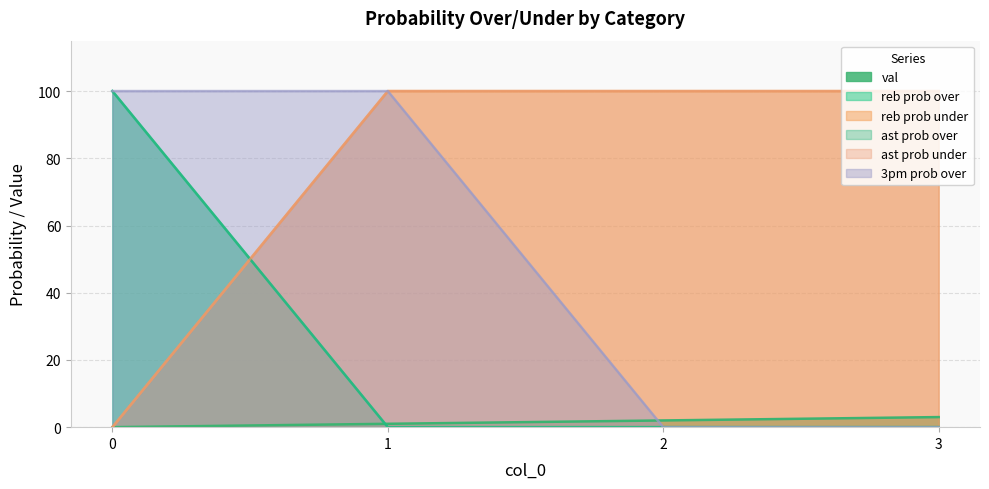

What are all the series names shown in the legend?

val, reb prob over, reb prob under, ast prob over, ast prob under, 3pm prob over